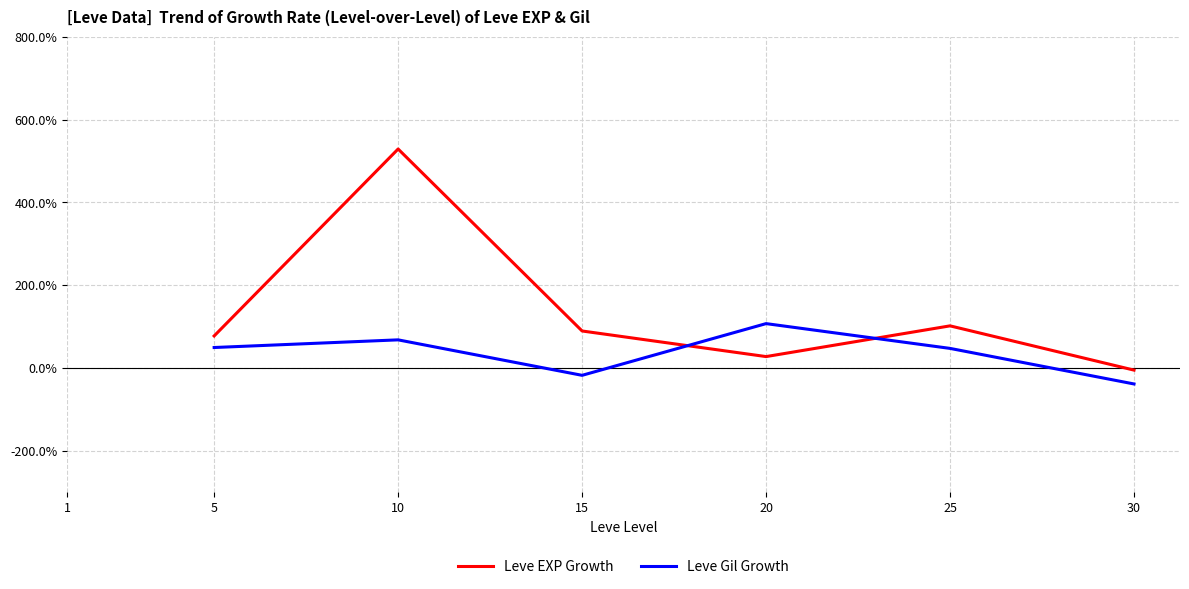

What is the value of the Leve Gil Growth point at the 7th from the left?

-38.5